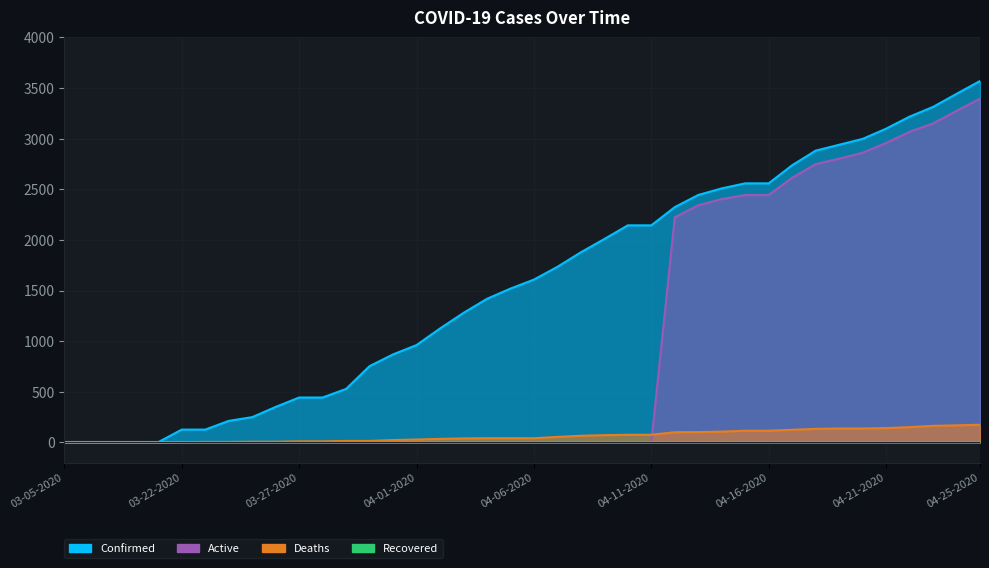

Where is Active nearest to the value 1698?

04-12-2020